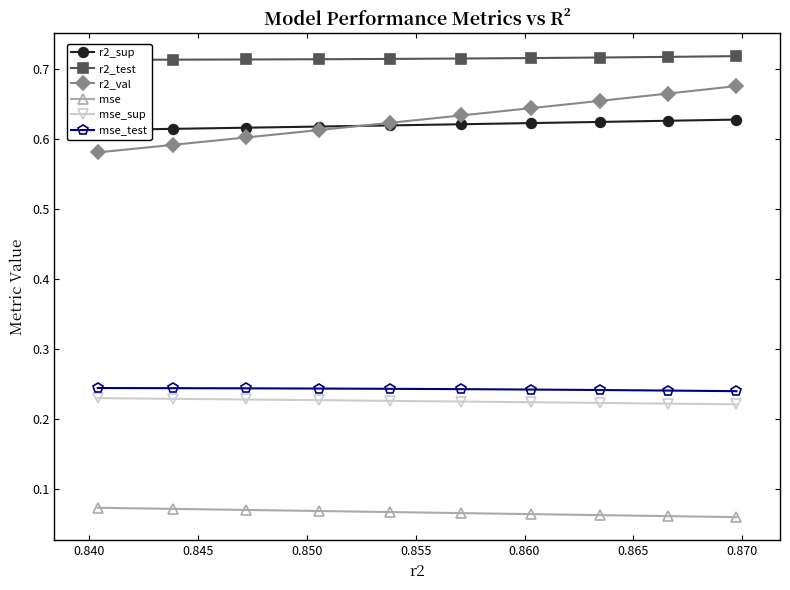

Which series has the largest total across all categories?

r2_test